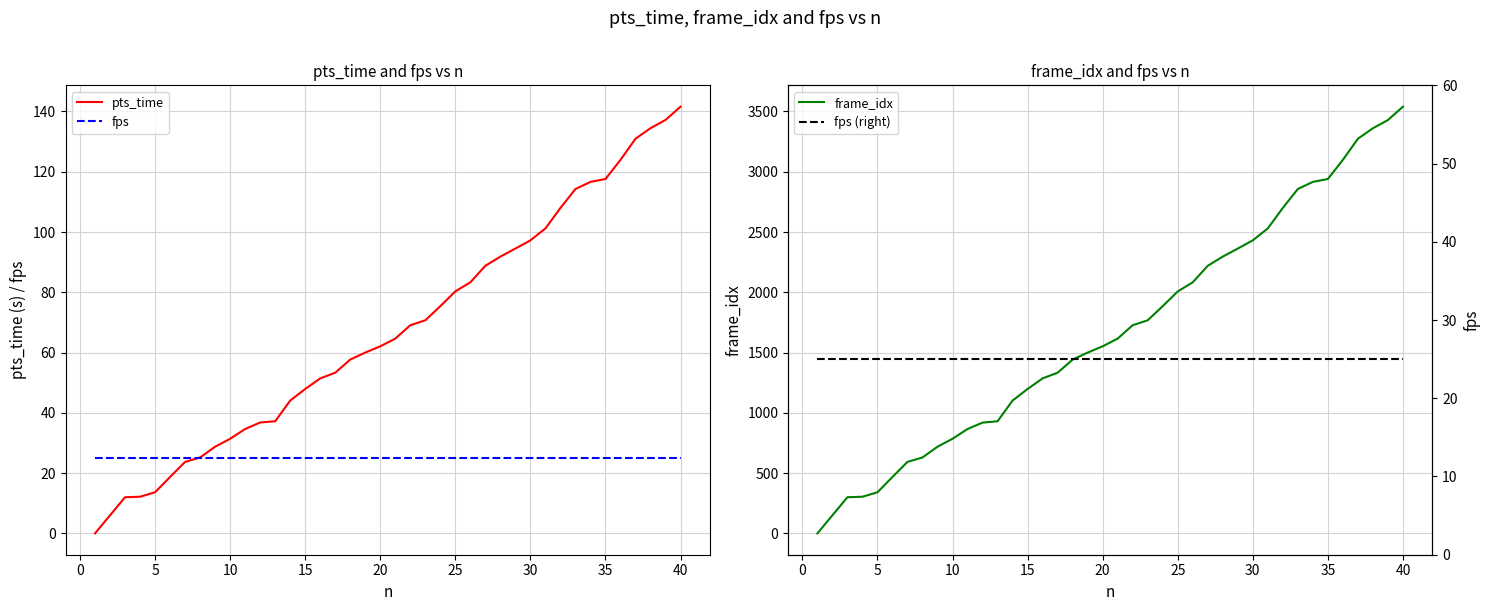

Does the chart display data point markers on the line(s)?

No